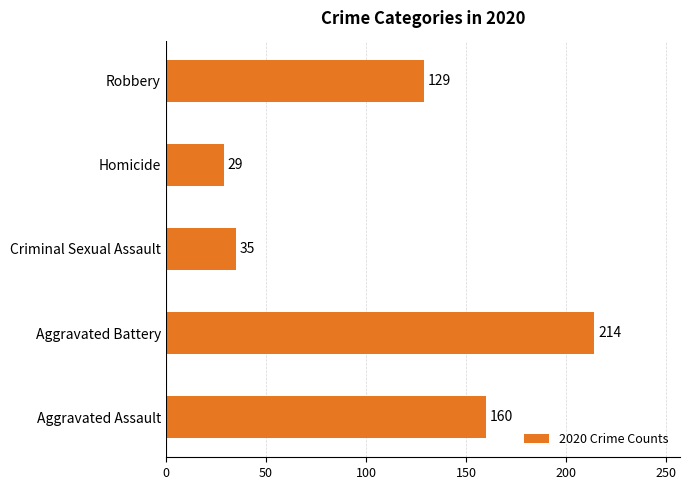

Which category has the lowest value across all series?

Homicide